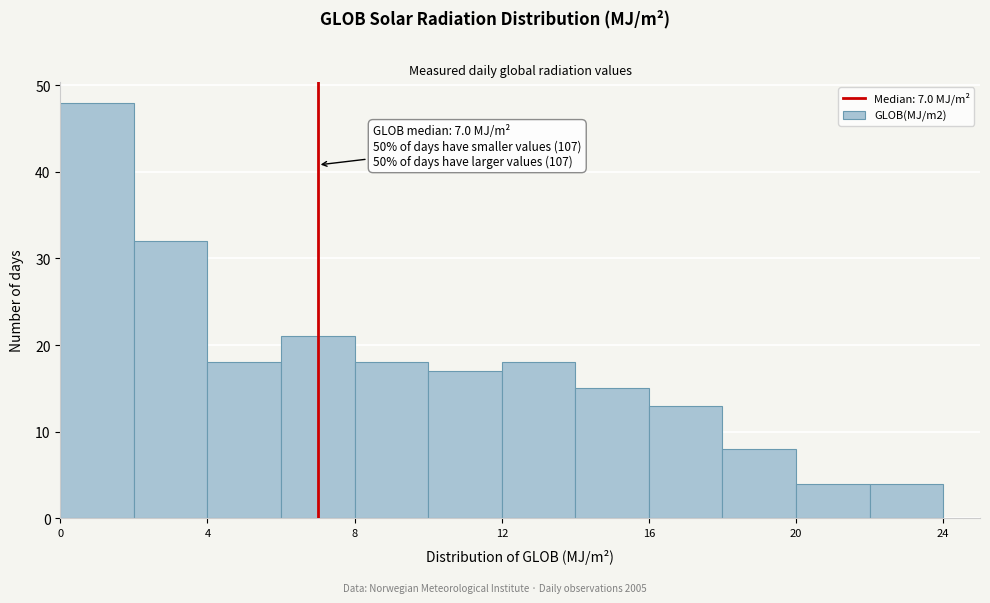

Which range on the x-axis has the tallest bar?

0 to 2